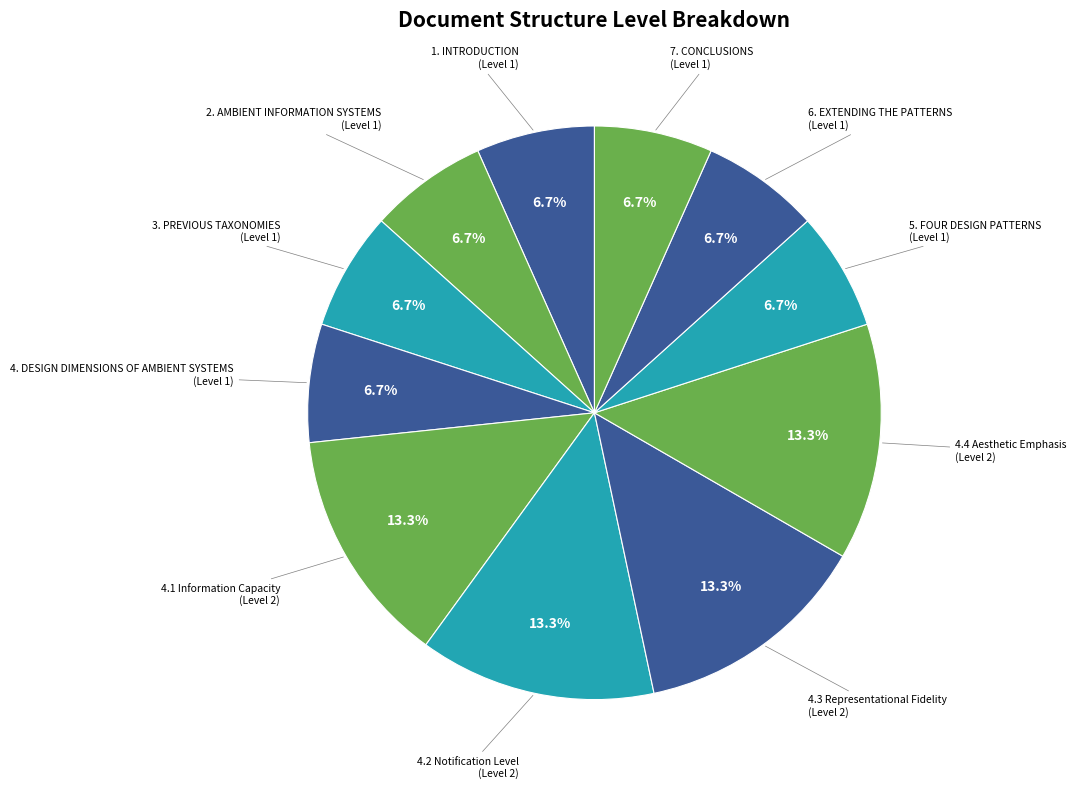

Is there any slice that represents more than half of the pie?

No